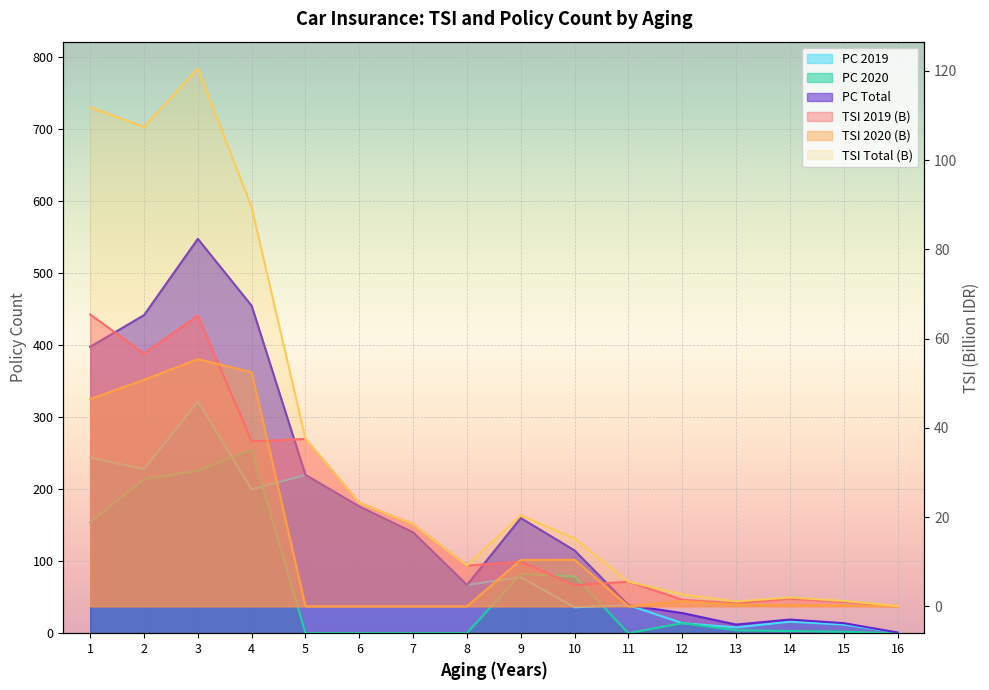

List the series in order of their peak value, highest first.

pc_total, pc_2019, pc_2020, tsi_total, tsi_2019, tsi_2020